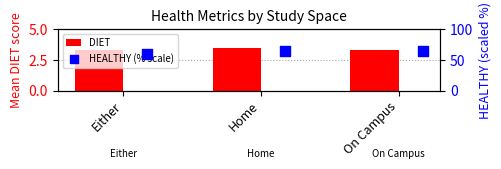

Which series reaches the maximum Y coordinate?

HEALTHY (% scale)